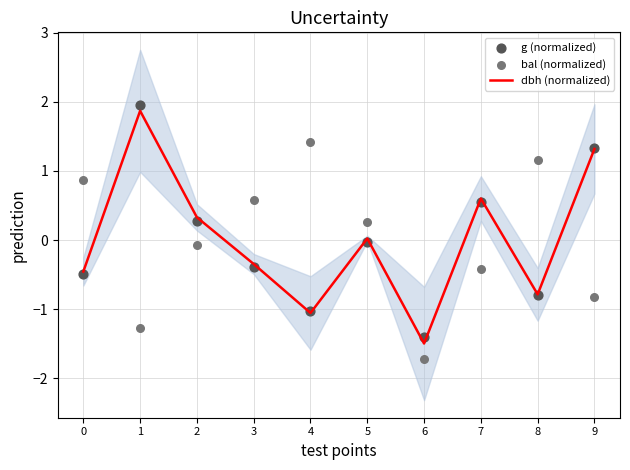

At how many categories does at least one series exceed 1?

4